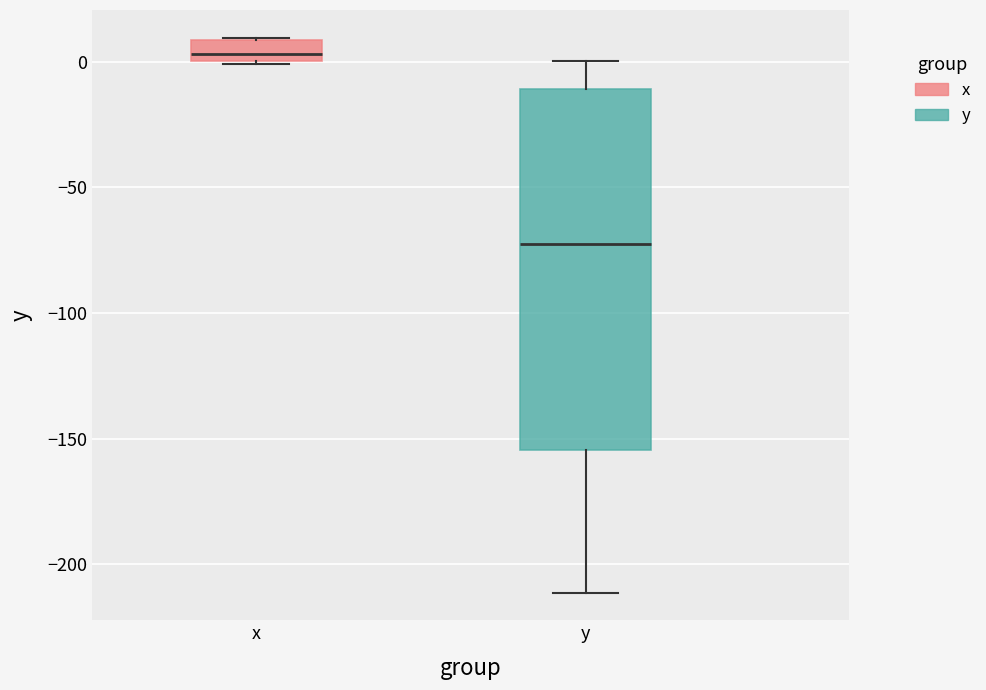

Reading left to right, transcribe this box plot: for each box, give where its median line is, the range the box spans, and where its two whiskers end, as read against the y-axis. The values are not printed on the chart, so give them approximately, as read against the axis.

x: median 5, box 0 to 10, whiskers 0 to 10
y: median -70, box -155 to -10, whiskers -210 to 0